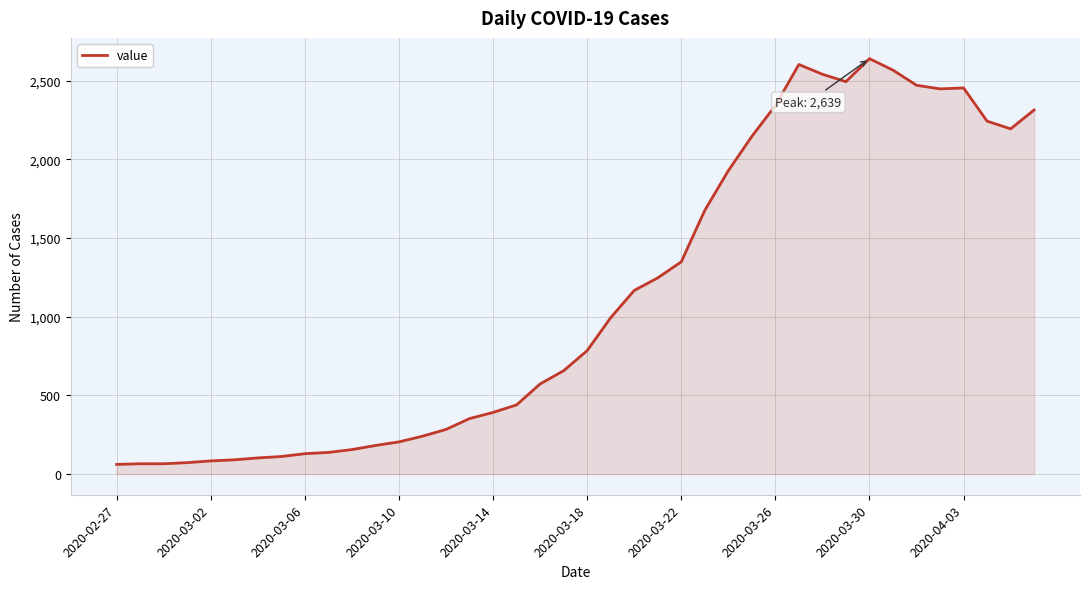

What is the difference between the maximum and minimum values?

2578